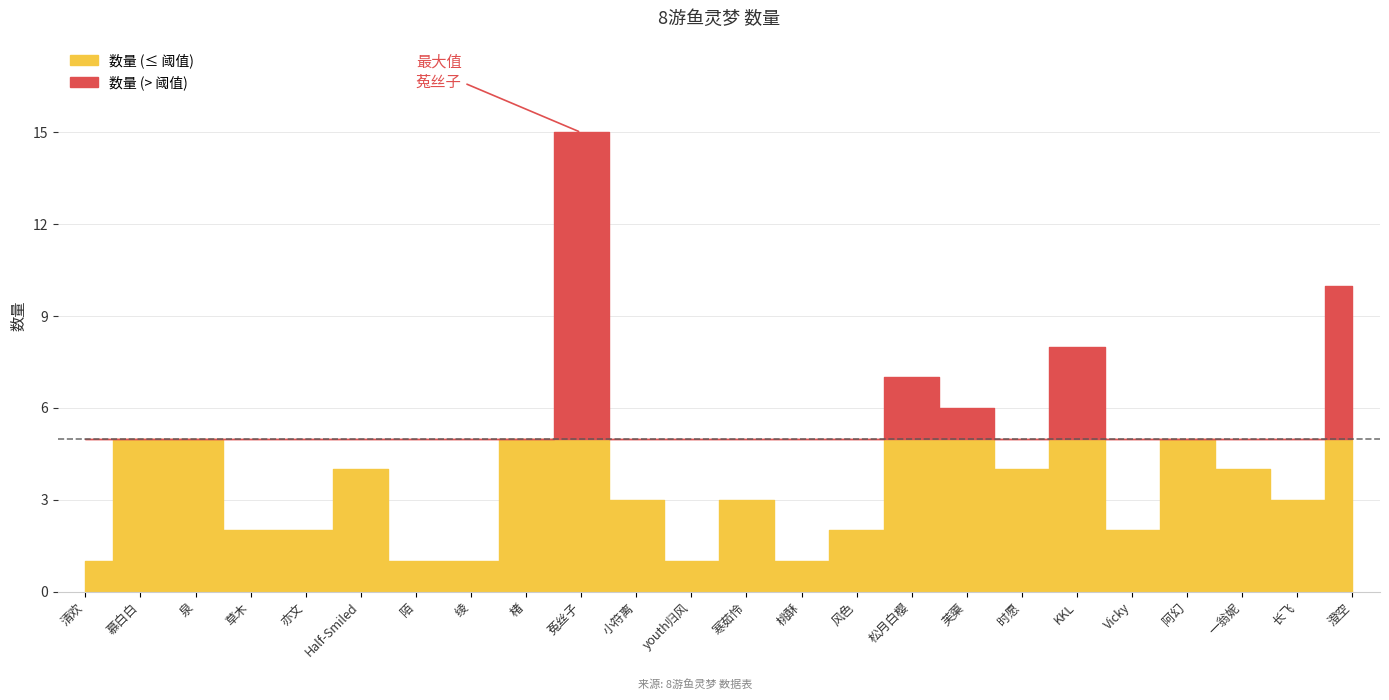

What is the label of the 10th point from the left?

菟丝子